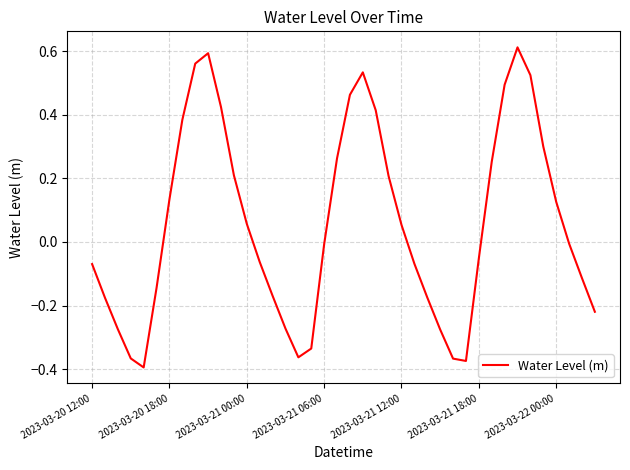

What is the difference between the maximum and minimum values?

1.0